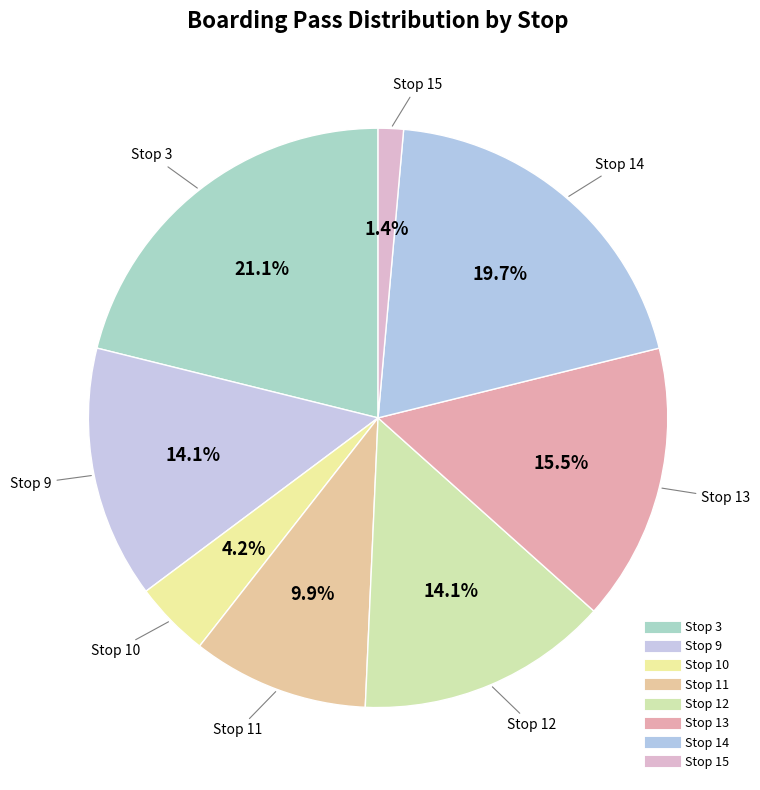

To the nearest percent, what is the difference between the largest and smallest slice percentages?

20%